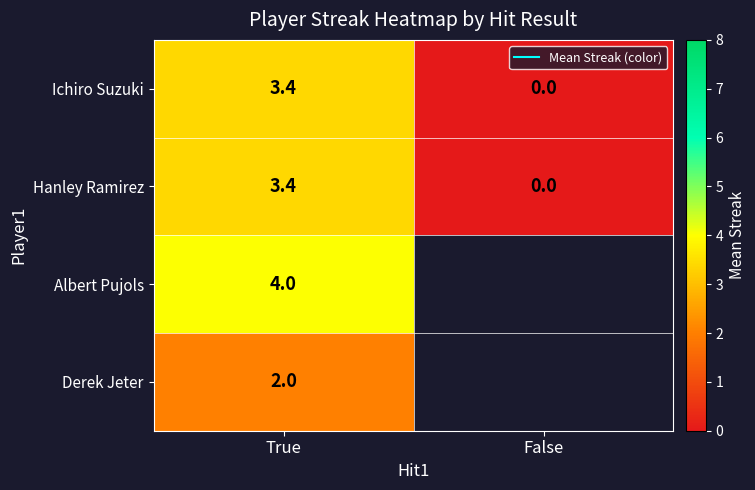

Between False and True, which is larger?

True